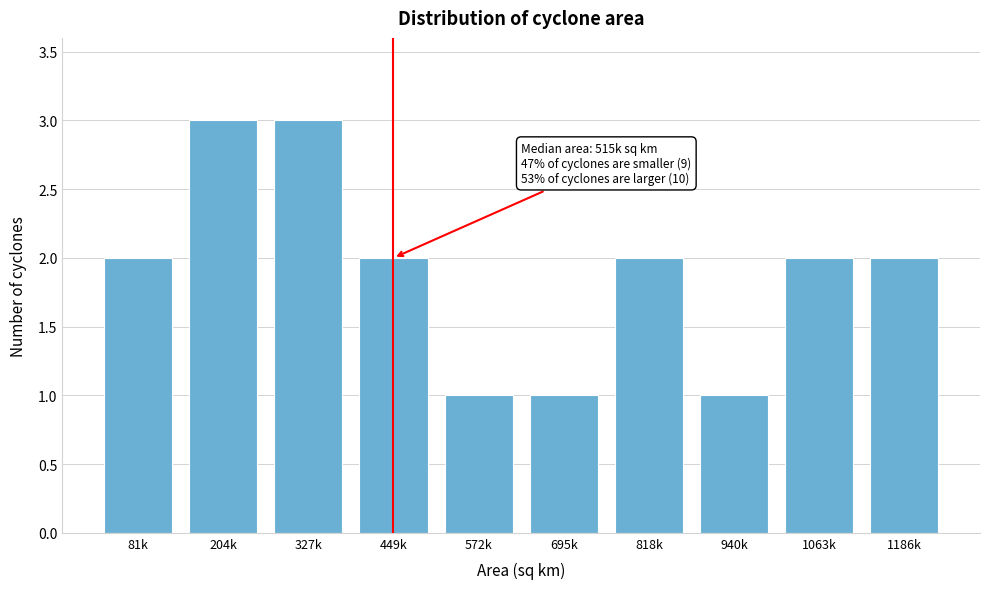

Reading right to left, extract all data points from this chart.

2	2	1	2	1	1	2	3	3	2